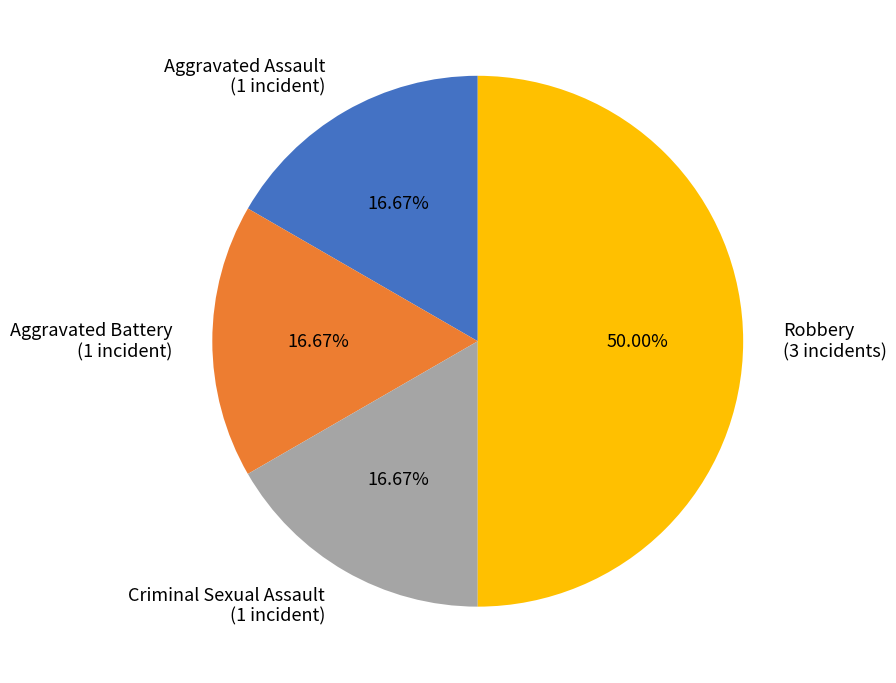

To the nearest percent, what is the average slice percentage?

25%